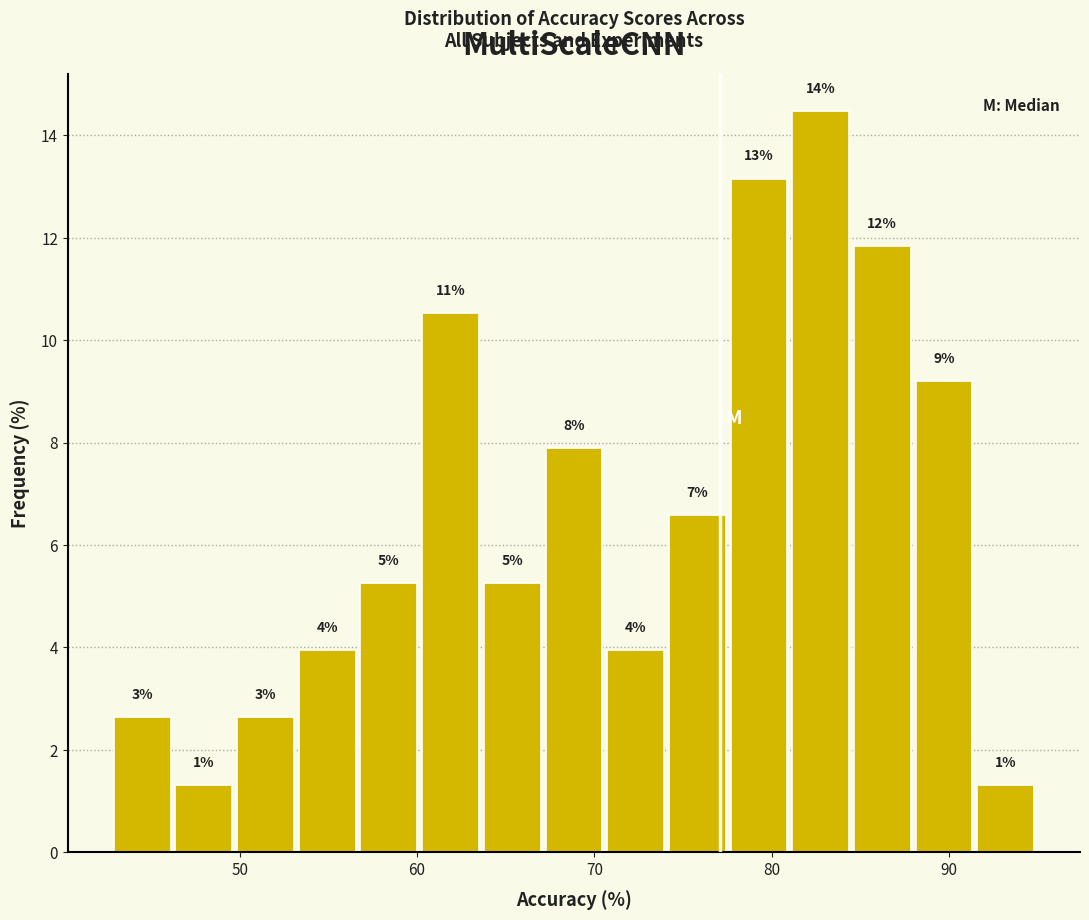

Around what value on the x-axis is the tallest bar? Give the approximate position of its centre, as read against the axis.

83